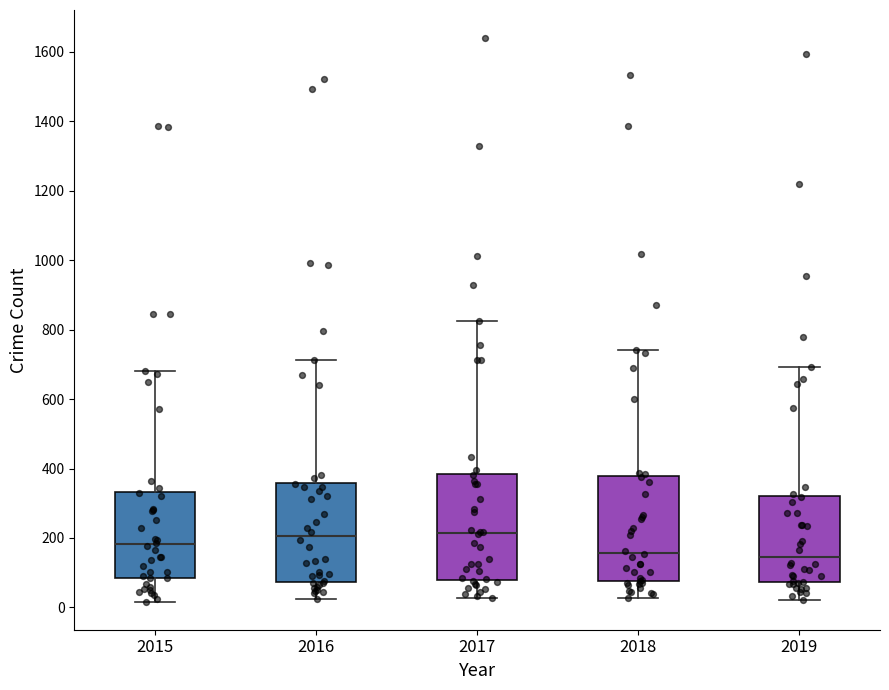

Reading left to right, transcribe this box plot: for each box, give where its median line is, the range the box spans, and where its two whiskers end, as read against the y-axis. The values are not printed on the chart, so give them approximately, as read against the axis.

2015: median 180, box 80 to 340, whiskers 20 to 680
2016: median 200, box 80 to 360, whiskers 20 to 720
2017: median 220, box 80 to 380, whiskers 20 to 820
2018: median 160, box 80 to 380, whiskers 20 to 740
2019: median 140, box 80 to 320, whiskers 20 to 700